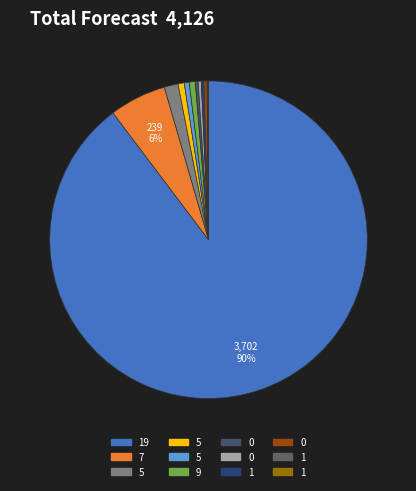

Is there a majority slice in this chart?

Yes